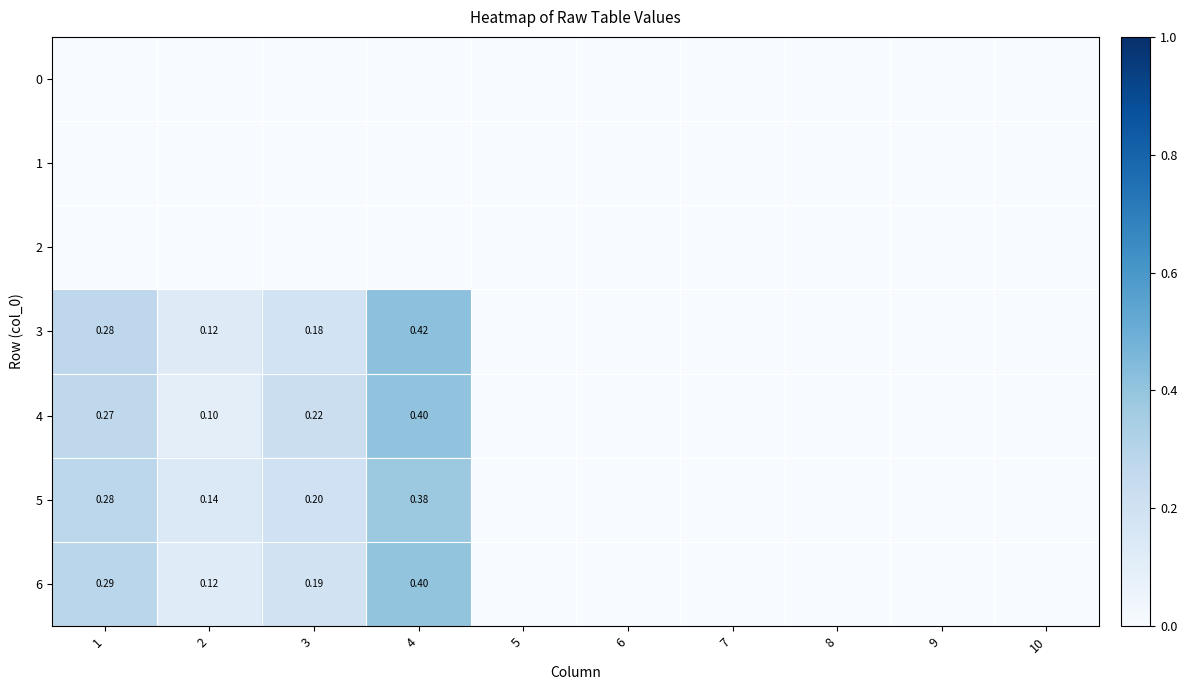

How many data points in 3 are above 0?

4